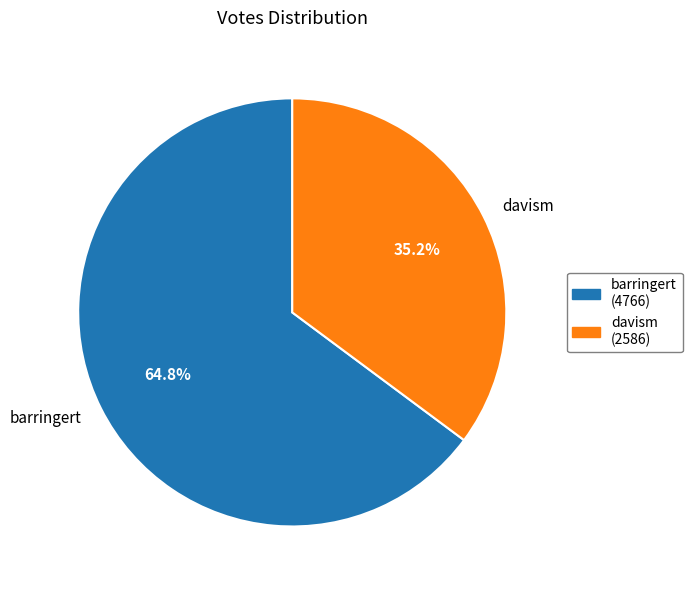

True or false: davism accounts for 25% of the total.

False